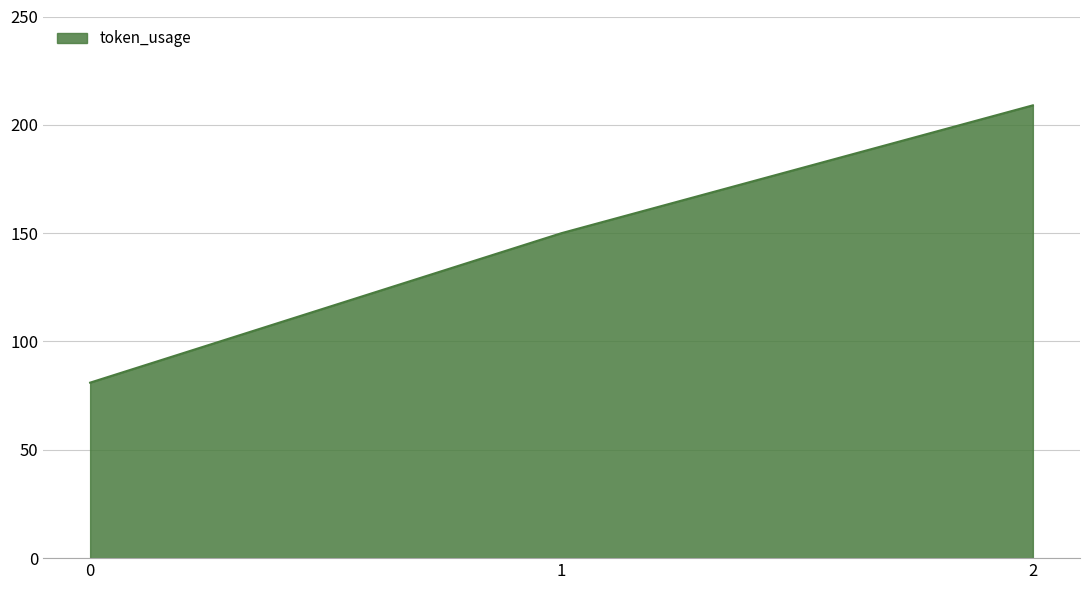

Rank the categories by value from lowest to highest.

0, 1, 2